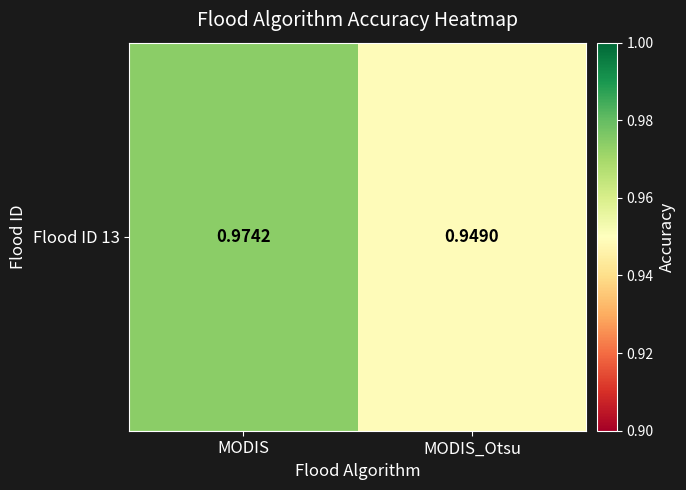

What is the approximate value at MODIS_Otsu?

0.9